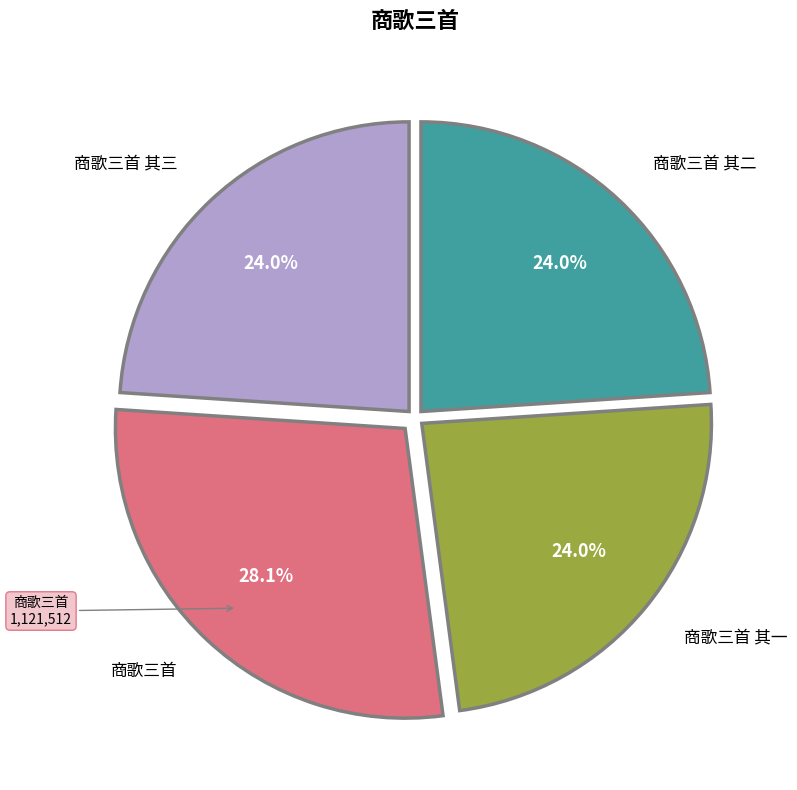

Does any single category account for the majority?

No